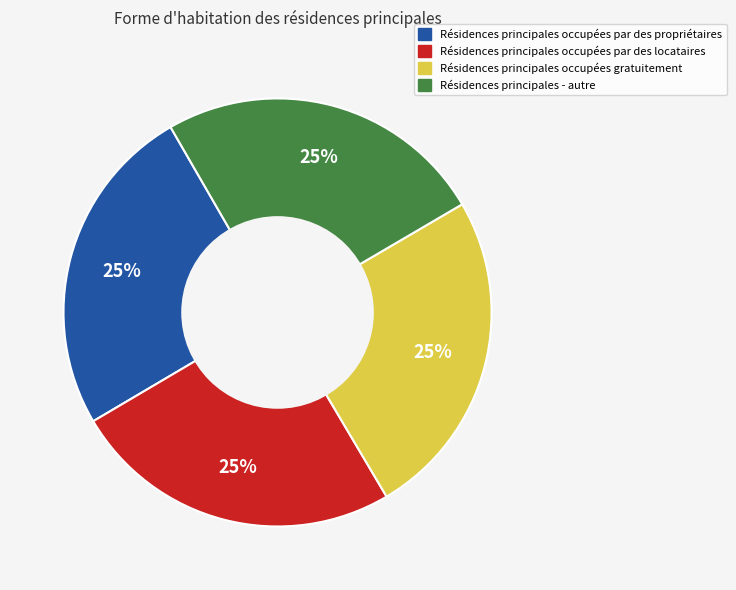

To the nearest percent, what is the average slice percentage?

25%